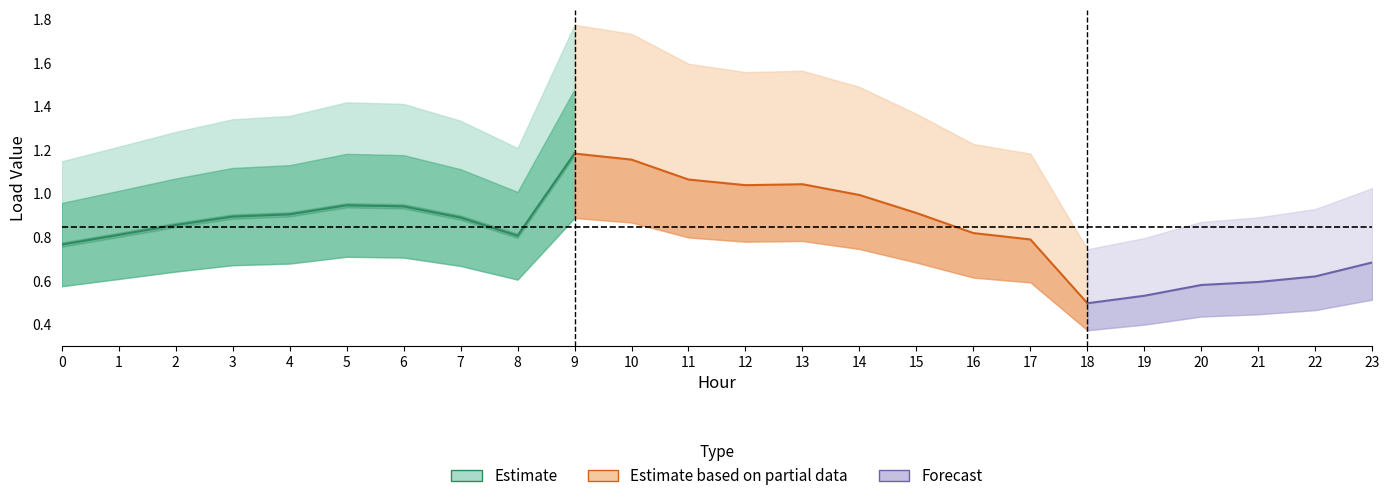

Does the chart display data point markers on the line(s)?

No